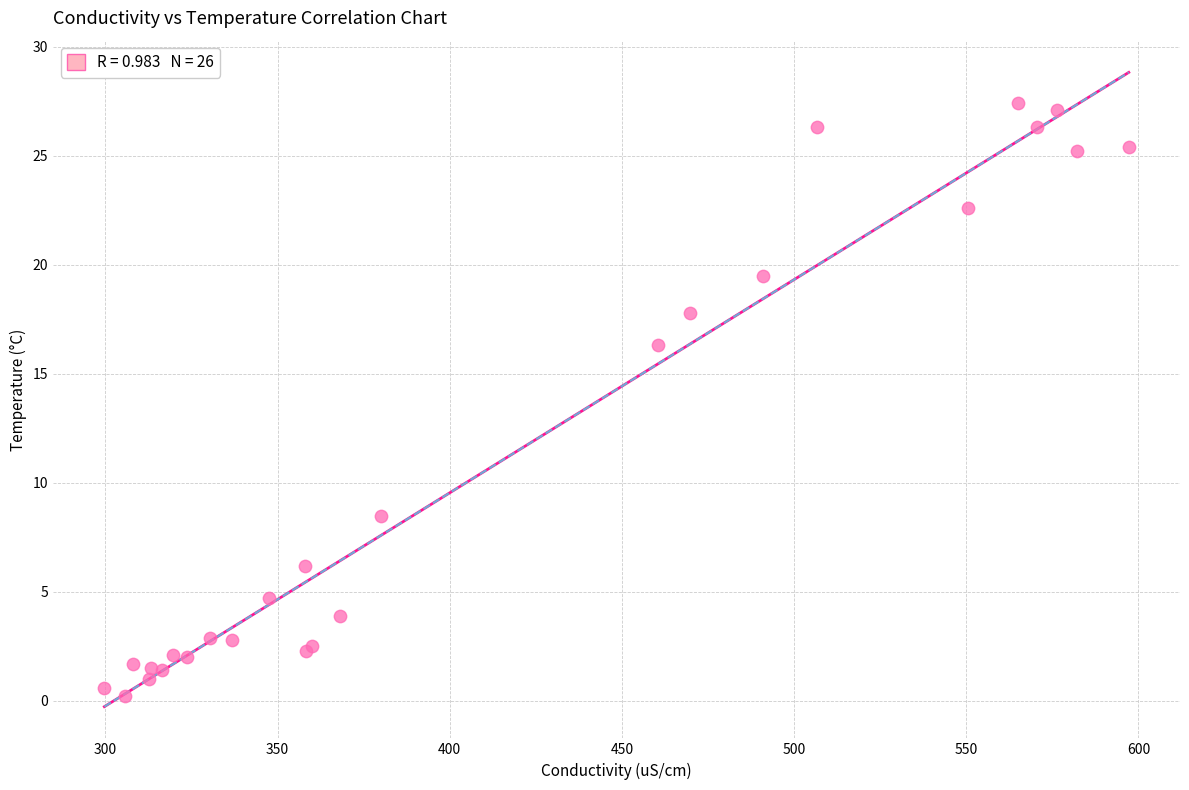

What Y value in the scatter plot is closest to 13?

16.3